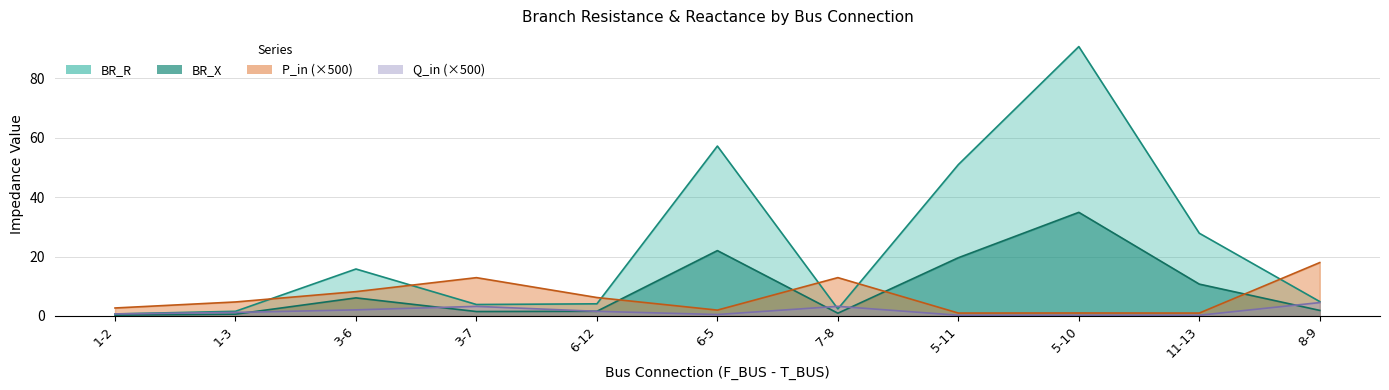

What is the total value across all series at 3-7?

5.3